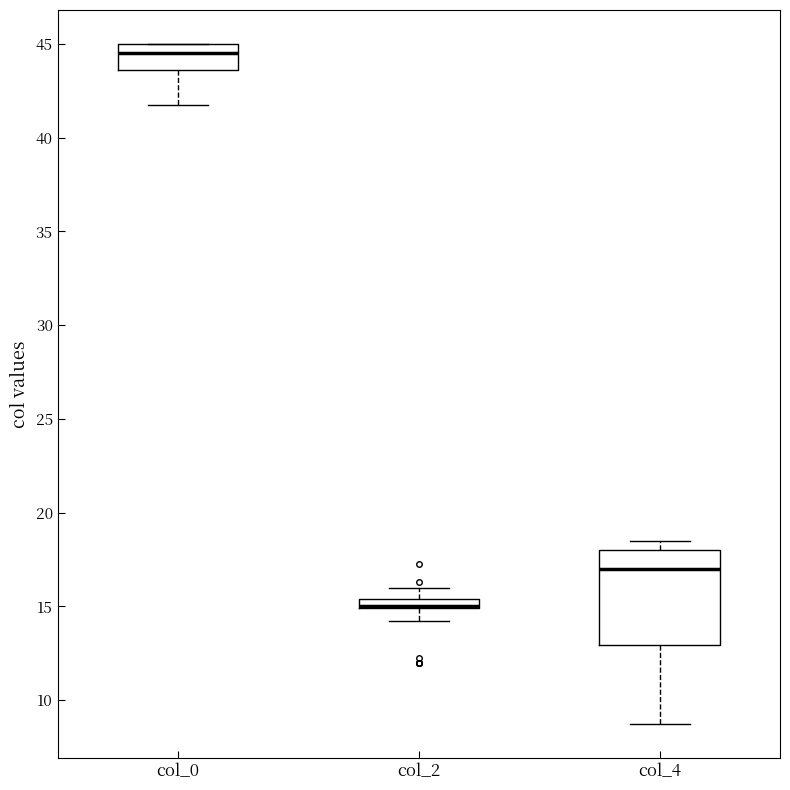

Which box is the tallest, from its lower edge to its upper edge?

col_4